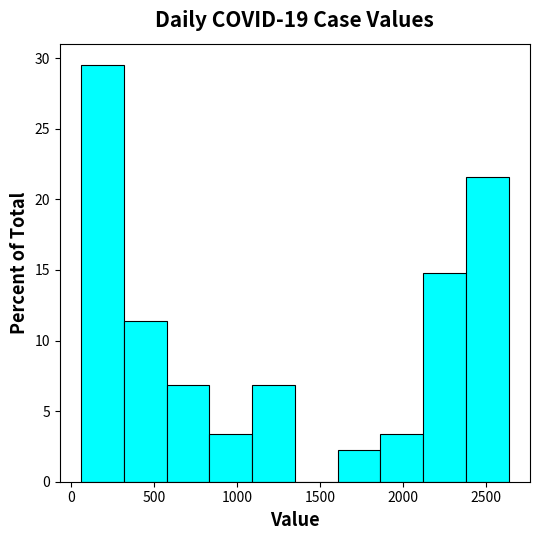

Which range on the x-axis has the tallest bar?

50 to 300